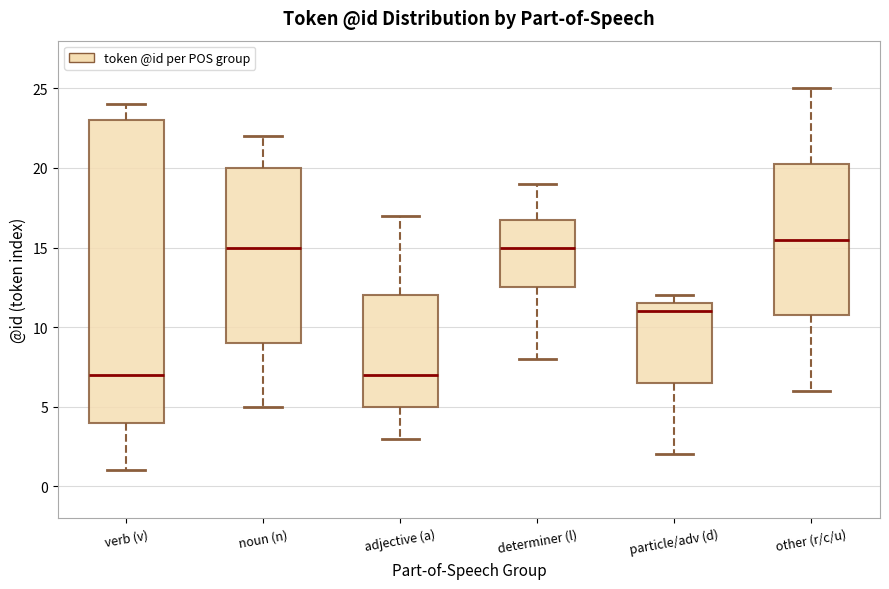

Reading left to right, read every box against the y-axis: the position of its median line, the range the box covers, and the ends of its whiskers. The values are not printed on the chart, so give them approximately, as read against the axis.

verb (v): median 7.0, box 4.0 to 23.0, whiskers 1.0 to 24.0
noun (n): median 15.0, box 9.0 to 20.0, whiskers 5.0 to 22.0
adjective (a): median 7.0, box 5.0 to 12.0, whiskers 3.0 to 17.0
determiner (l): median 15.0, box 12.5 to 17.0, whiskers 8.0 to 19.0
particle/adv (d): median 11.0, box 6.5 to 11.5, whiskers 2.0 to 12.0
other (r/c/u): median 15.5, box 11.0 to 20.5, whiskers 6.0 to 25.0